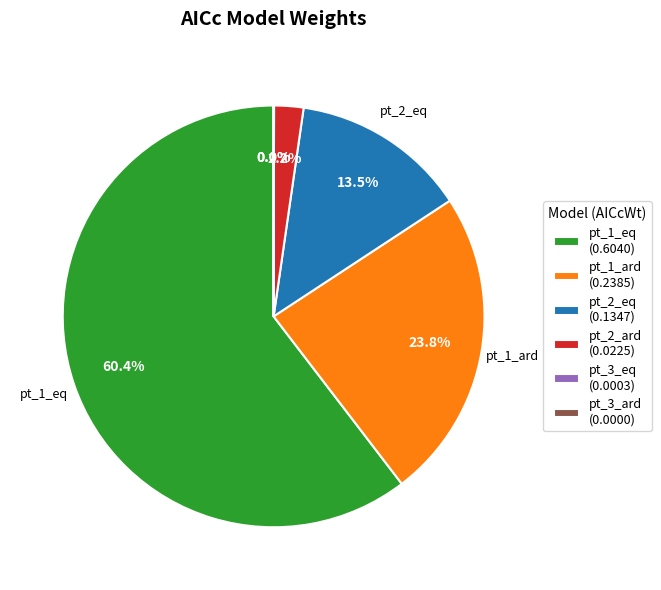

What percentage is NOT represented by pt_1_ard (0.2385)?

76.2%